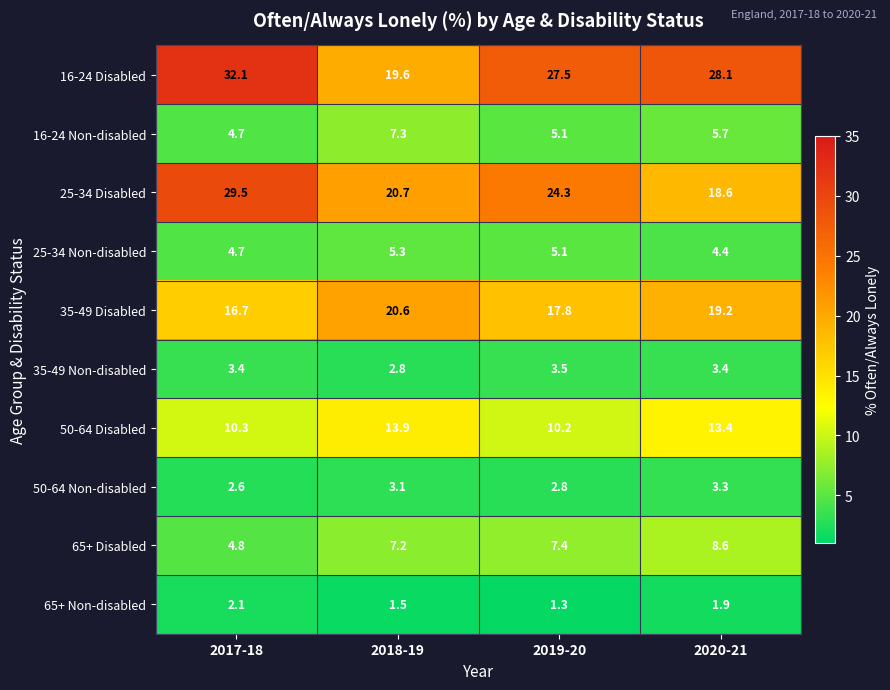

Rank the series by their maximum value, from lowest to highest.

65+ Non-disabled, 50-64 Non-disabled, 35-49 Non-disabled, 25-34 Non-disabled, 16-24 Non-disabled, 65+ Disabled, 50-64 Disabled, 35-49 Disabled, 25-34 Disabled, 16-24 Disabled